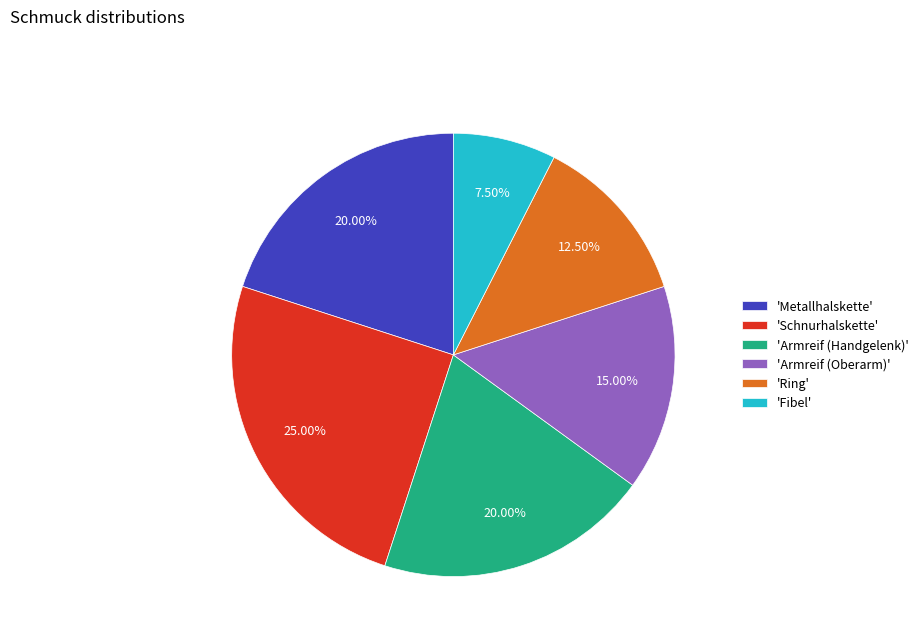

Approximately how many times larger is the value at 'Schnurhalskette' compared to 'Armreif (Handgelenk)'?

1.2